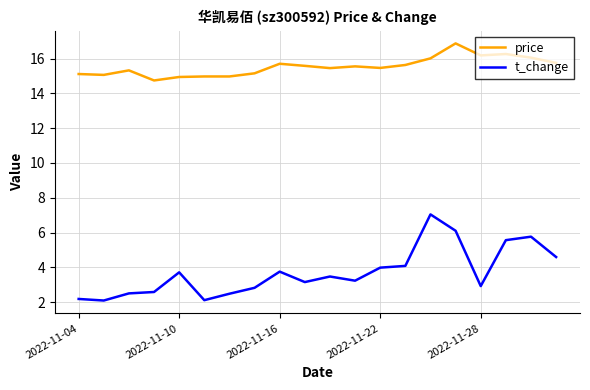

Which series has the largest total across all categories?

price